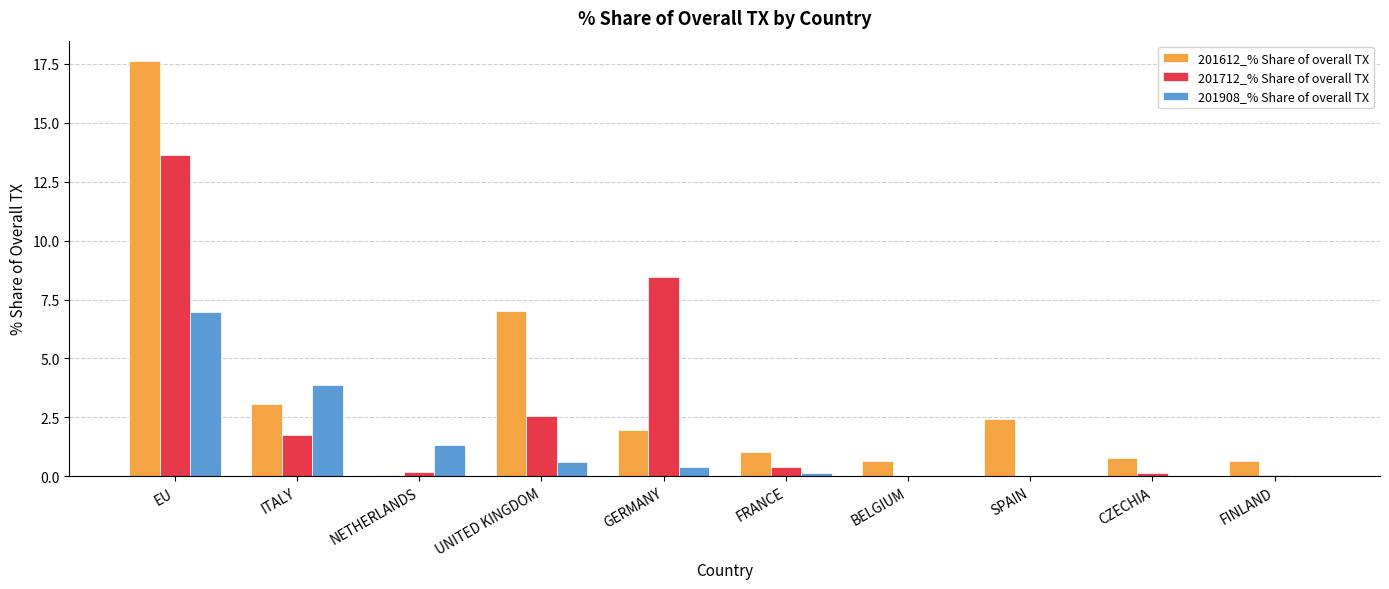

What is the sum of all 201712_% Share of overall TX values?

27.2